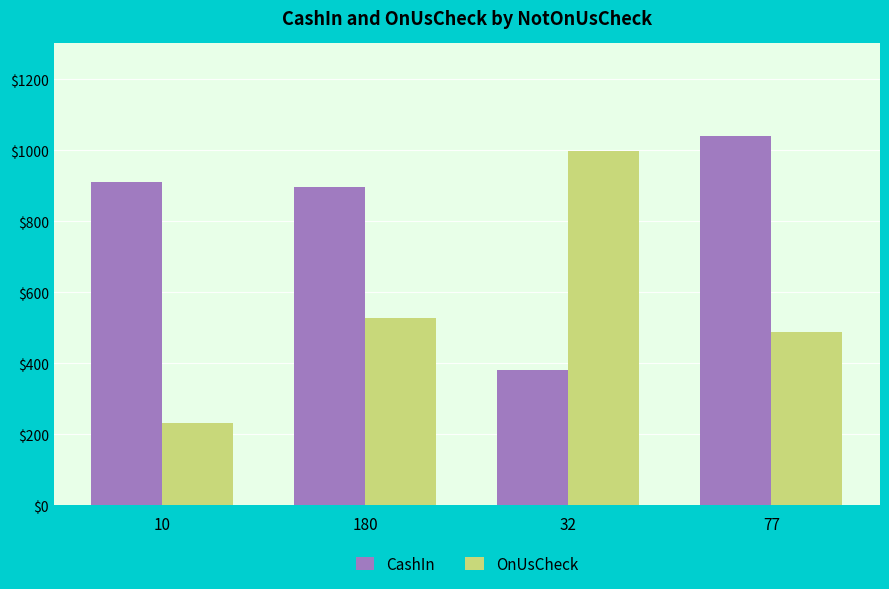

What is the difference between the highest and lowest values at 180?

368.7